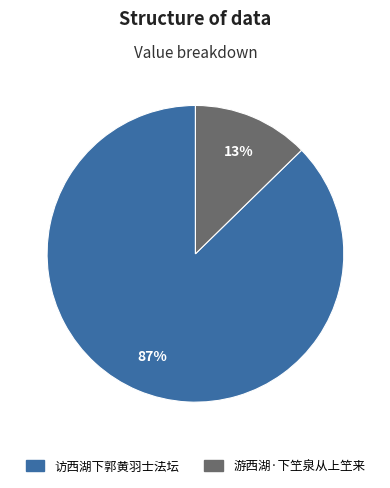

How many segments does this pie chart have?

2